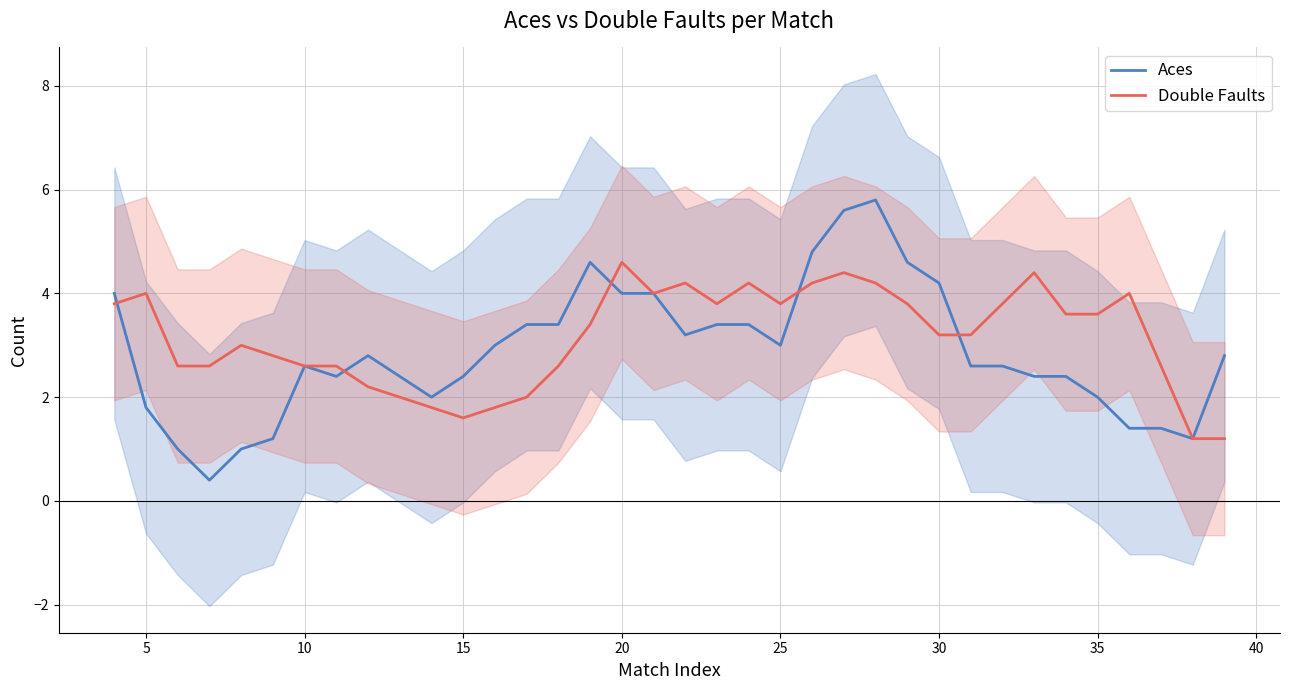

The value of Aces at 31 is 0.6. True or false?

False